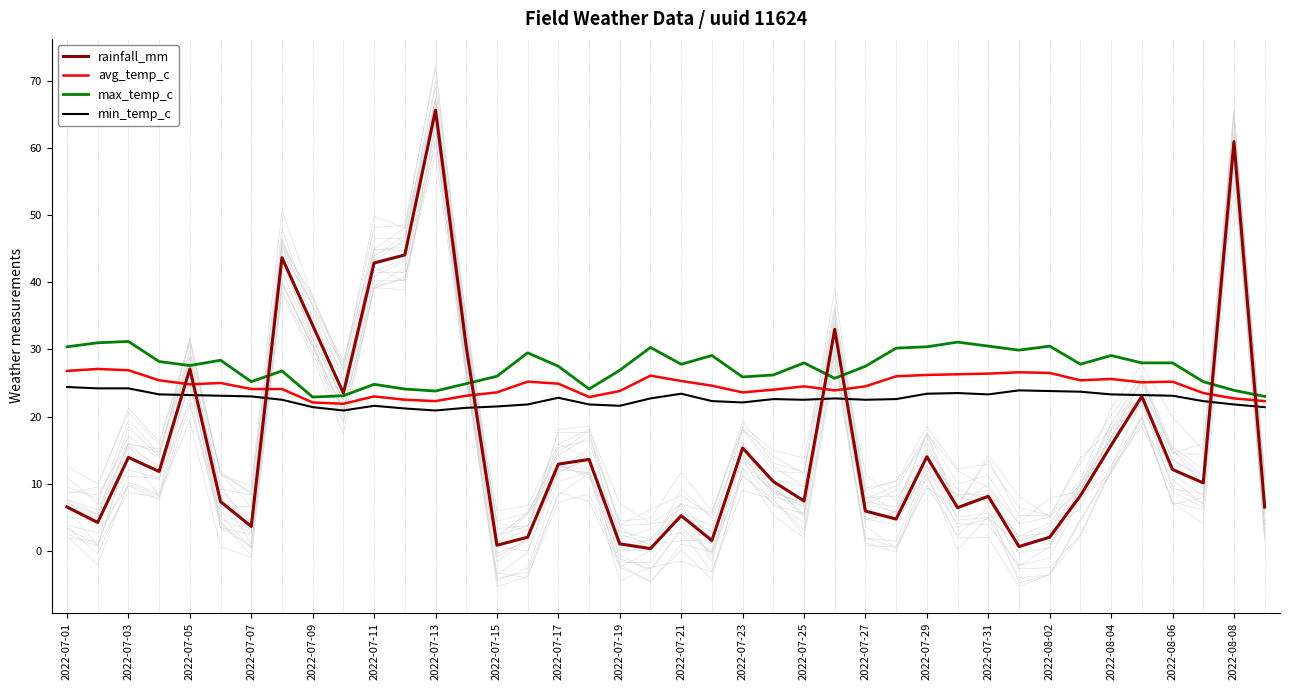

True or false: avg_temp_c and rainfall_mm cross at least once.

True